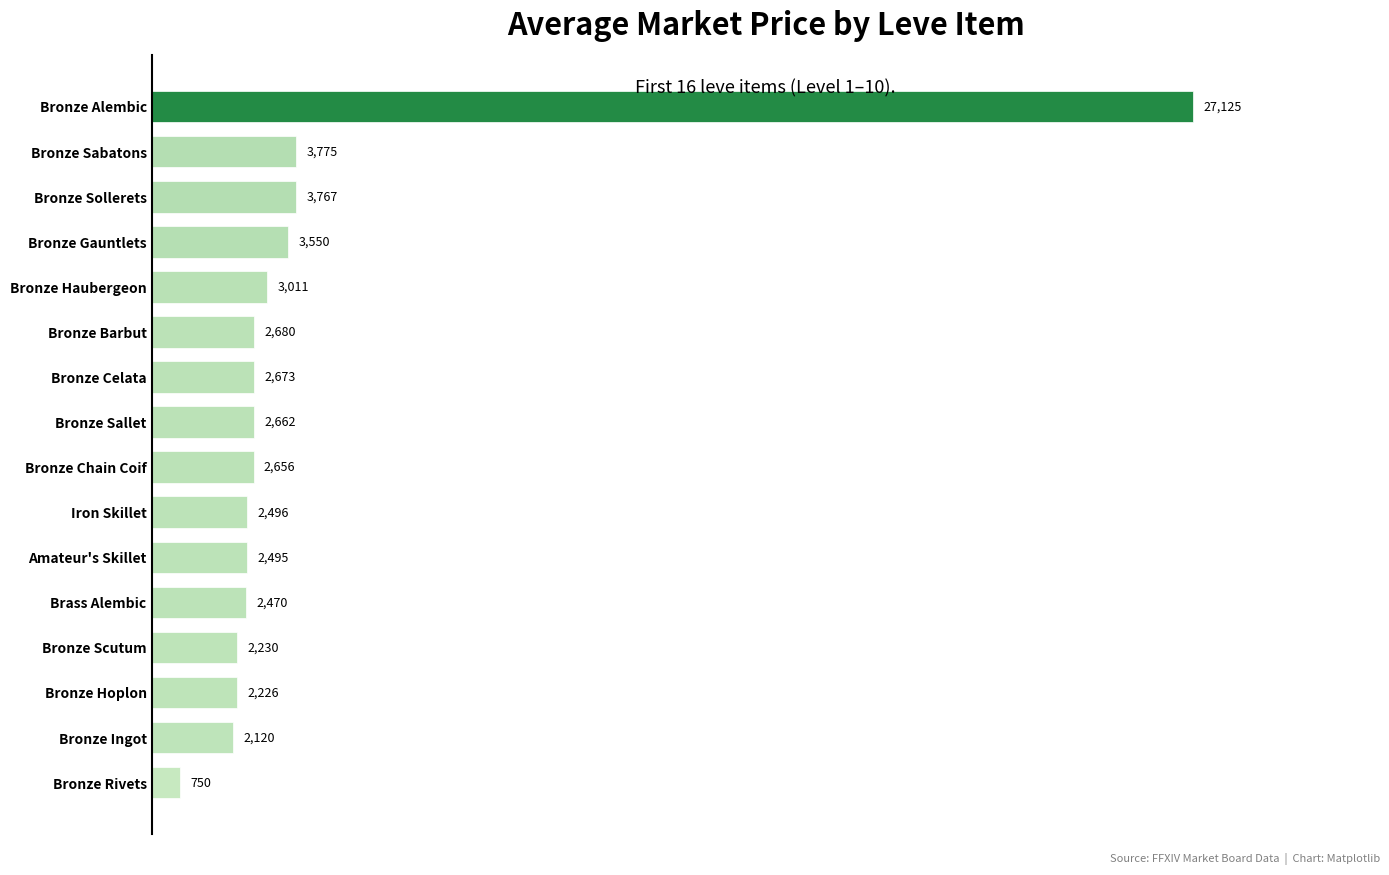

What is the sum of all values?

66686.1